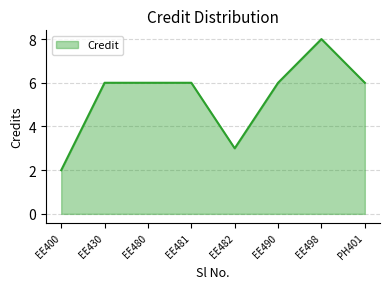

Between EE498 and PH401, which is larger?

EE498